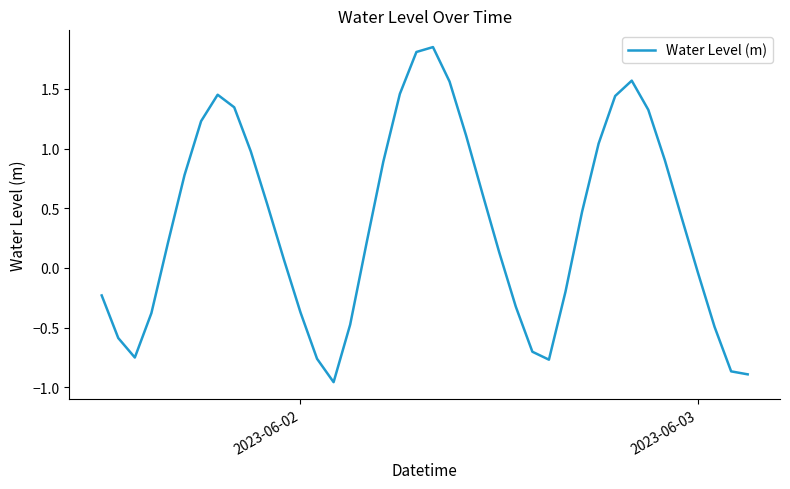

What is the difference between the maximum and minimum values?

2.8